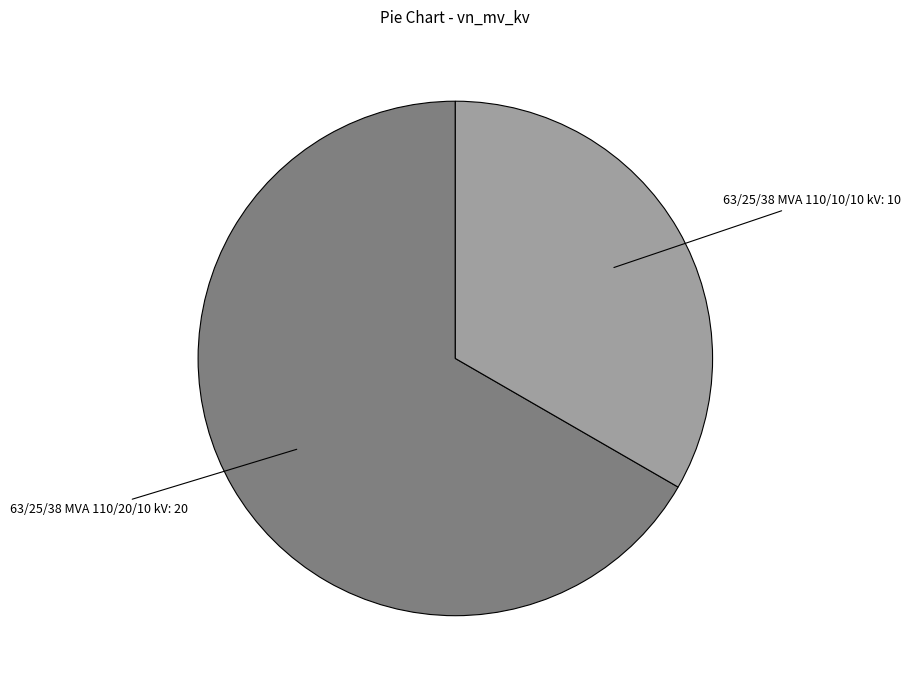

Is there any slice that represents more than half of the pie?

Yes